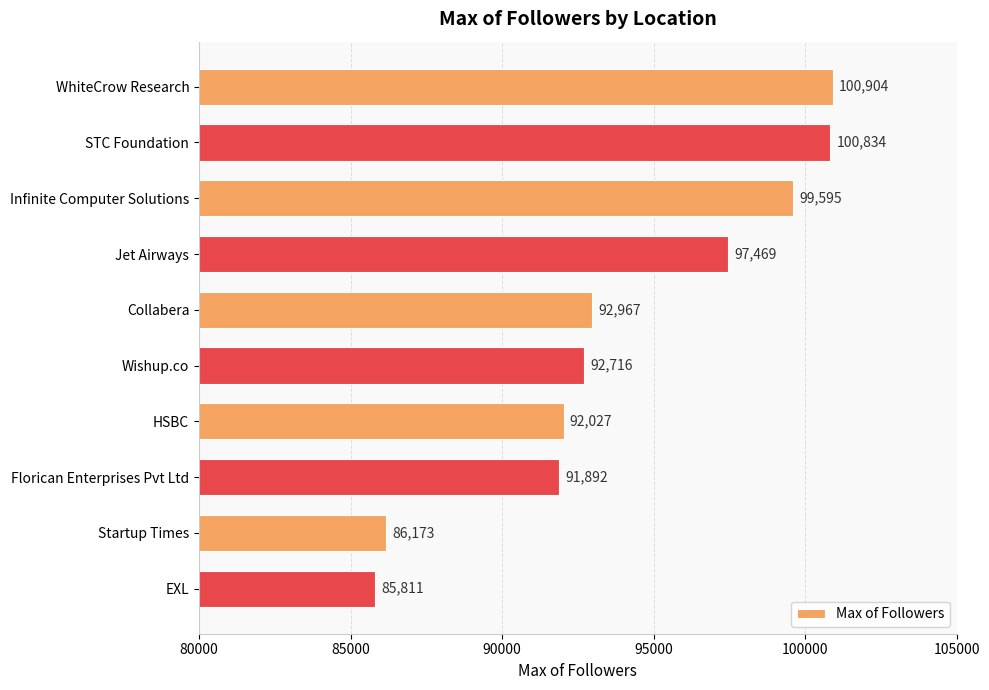

What is the difference between the values at Infinite Computer Solutions and EXL?

13784